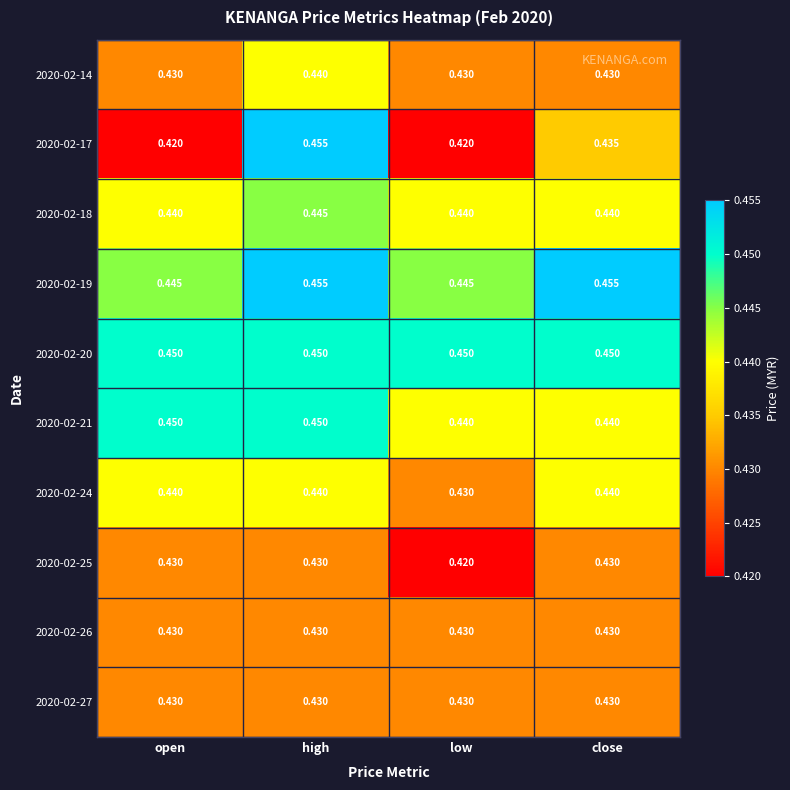

Is the value of 2020-02-20 at high greater than the value of 2020-02-17 at low?

Yes